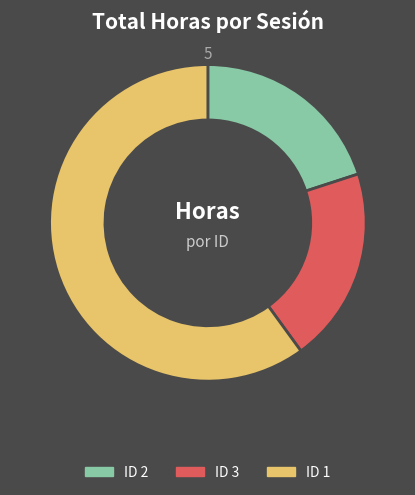

Between ID 3 and ID 1, which is larger?

ID 1